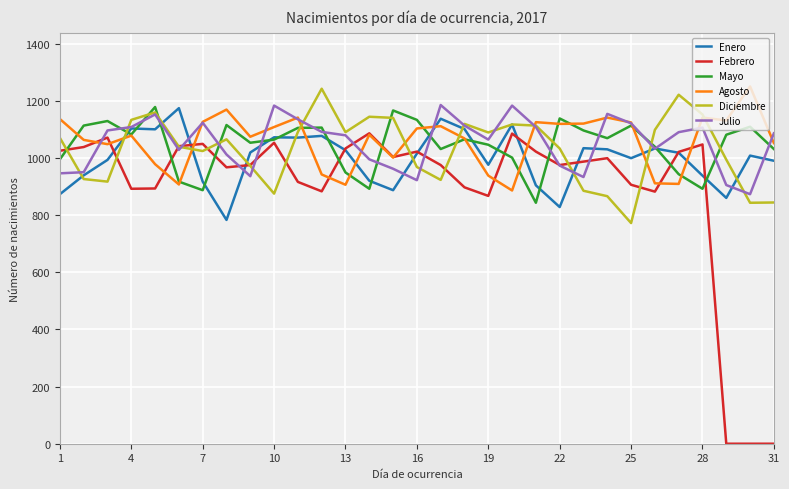

What is the highest value of the Febrero series?

1086